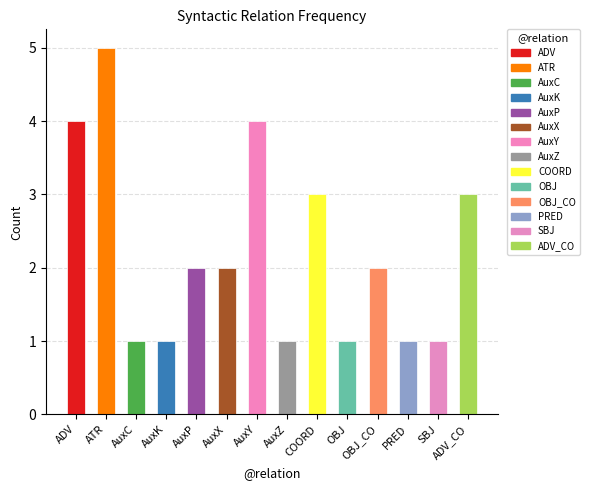

True or false: the data shows 1 at AuxZ.

True